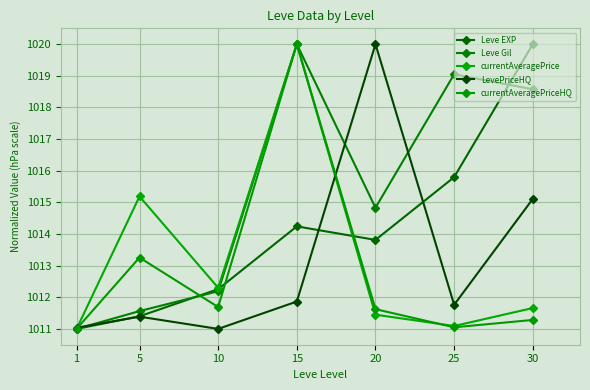

Reading left to right, what are all the values shown in this chart?

Leve EXP: 1011.0	1011.4	1012.3	1014.2	1013.8	1015.8	1020.0
Leve Gil: 1011.0	1011.6	1012.2	1020.0	1014.8	1019.0	1018.6
currentAveragePrice: 1011.0	1015.2	1012.3	1020.0	1011.4	1011.1	1011.7
LevePriceHQ: 1011.0	1011.4	1011.0	1011.9	1020.0	1011.8	1015.1
currentAveragePriceHQ: 1011.0	1013.3	1011.7	1020.0	1011.6	1011.1	1011.3